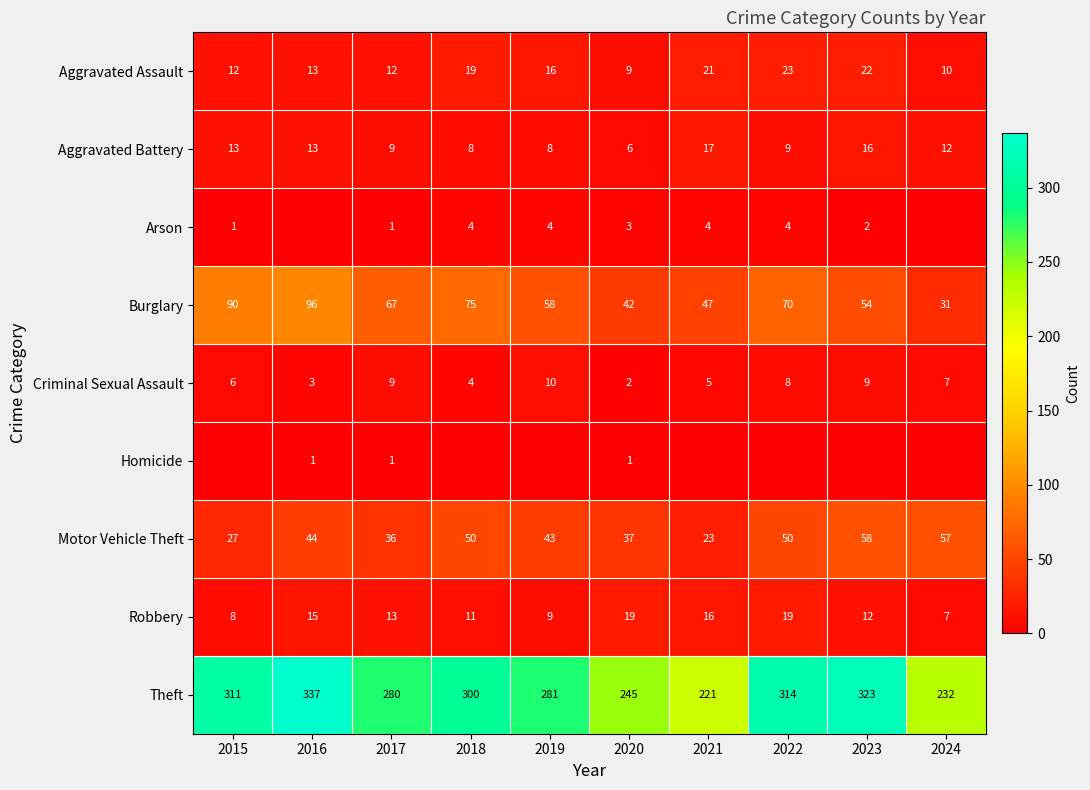

What is the difference between the second highest and minimum values in the Theft series?

102